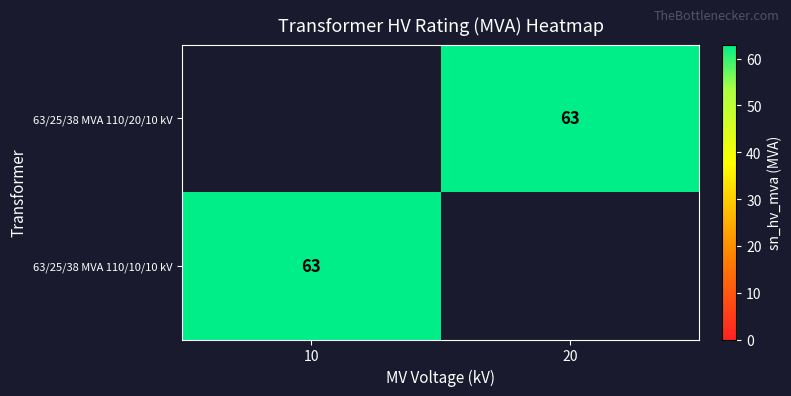

The value of 63/25/38 MVA 110/20/10 kV at 20 is 29. True or false?

False